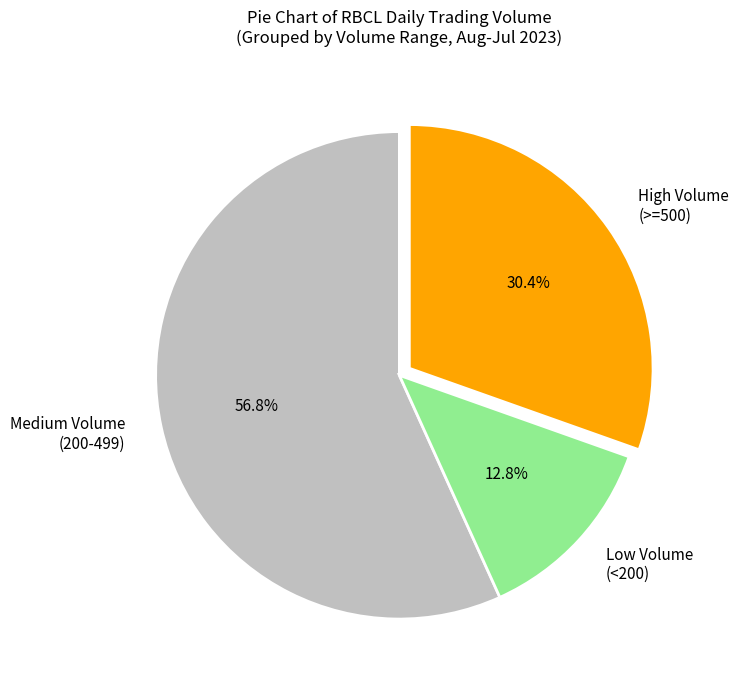

To the nearest percent, what is the difference between the largest and smallest slice percentages?

44%